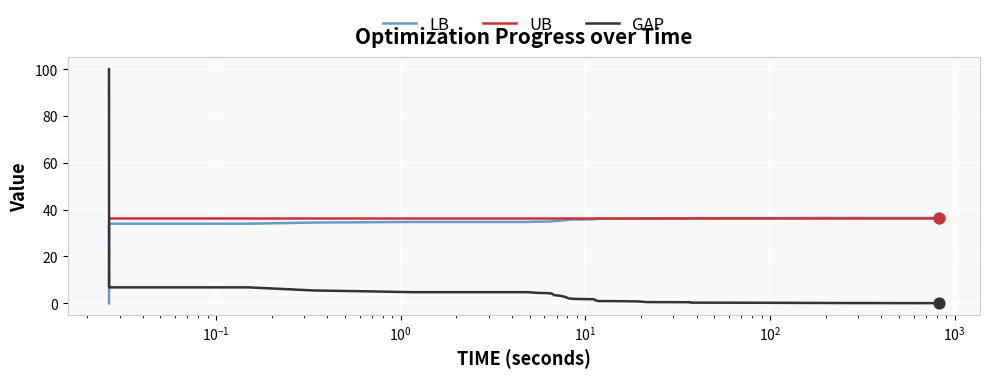

Which series has the largest range (max minus min)?

GAP